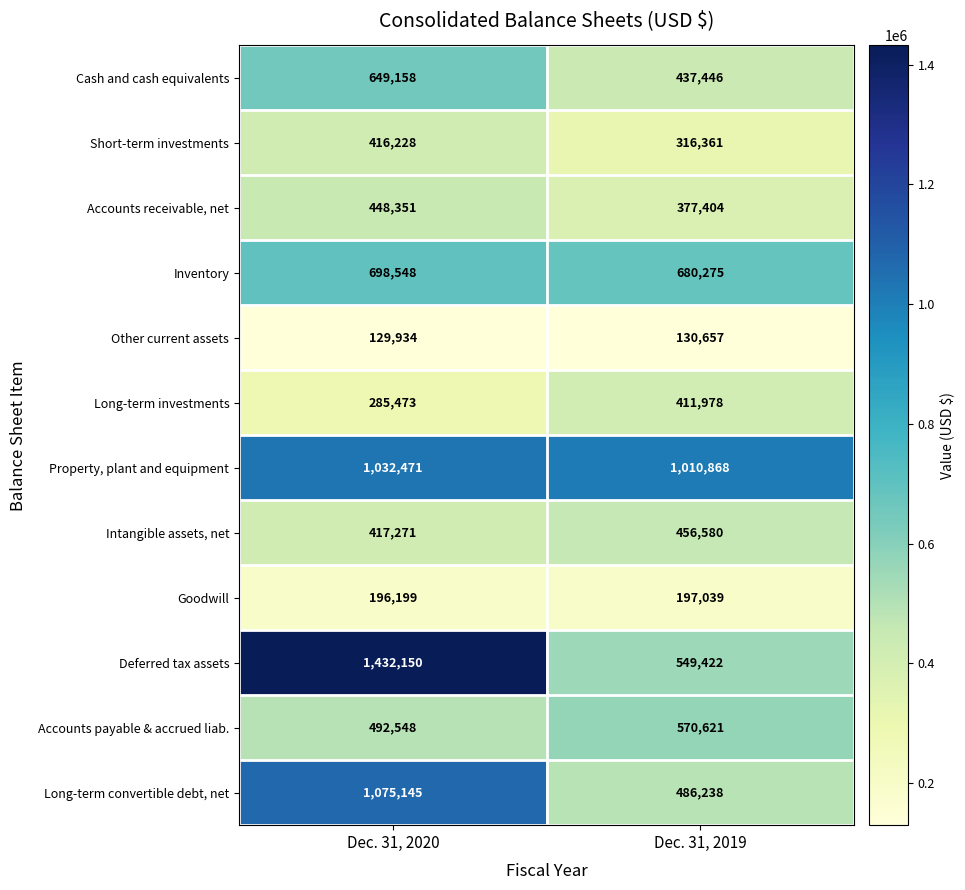

Is it true that Other current assets equals 63359 at Dec. 31, 2020?

False